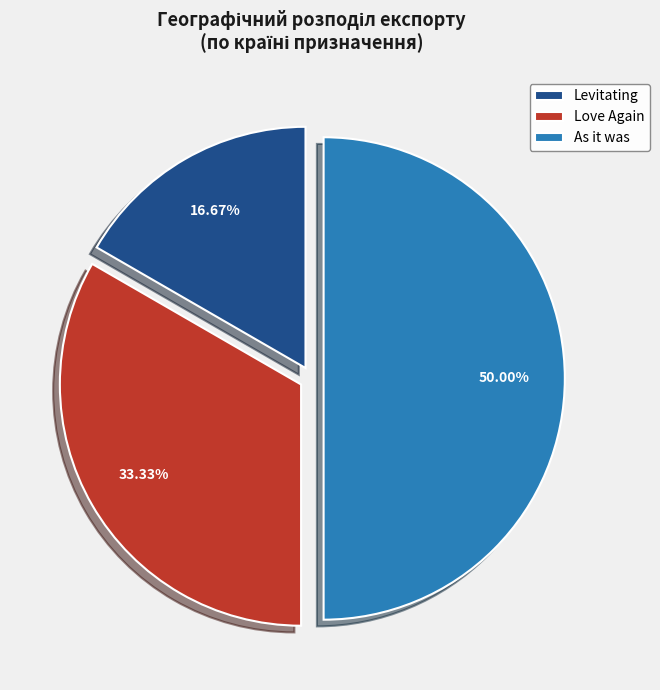

Is Levitating the majority of the pie?

No